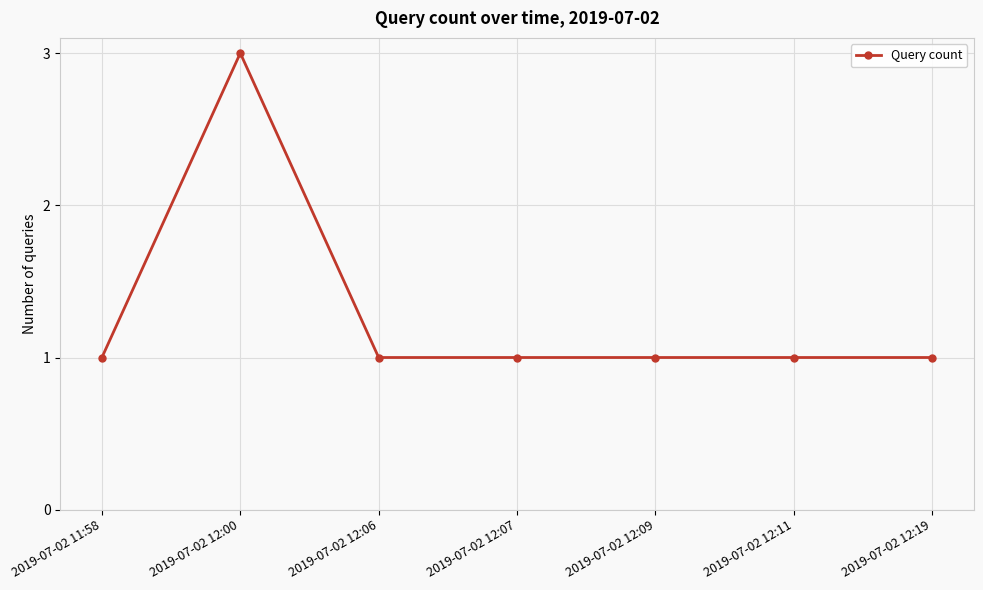

Reading right to left, transcribe all the data shown in this chart.

2019-07-02 12:19=1	2019-07-02 12:11=1	2019-07-02 12:09=1	2019-07-02 12:07=1	2019-07-02 12:06=1	2019-07-02 12:00=3	2019-07-02 11:58=1